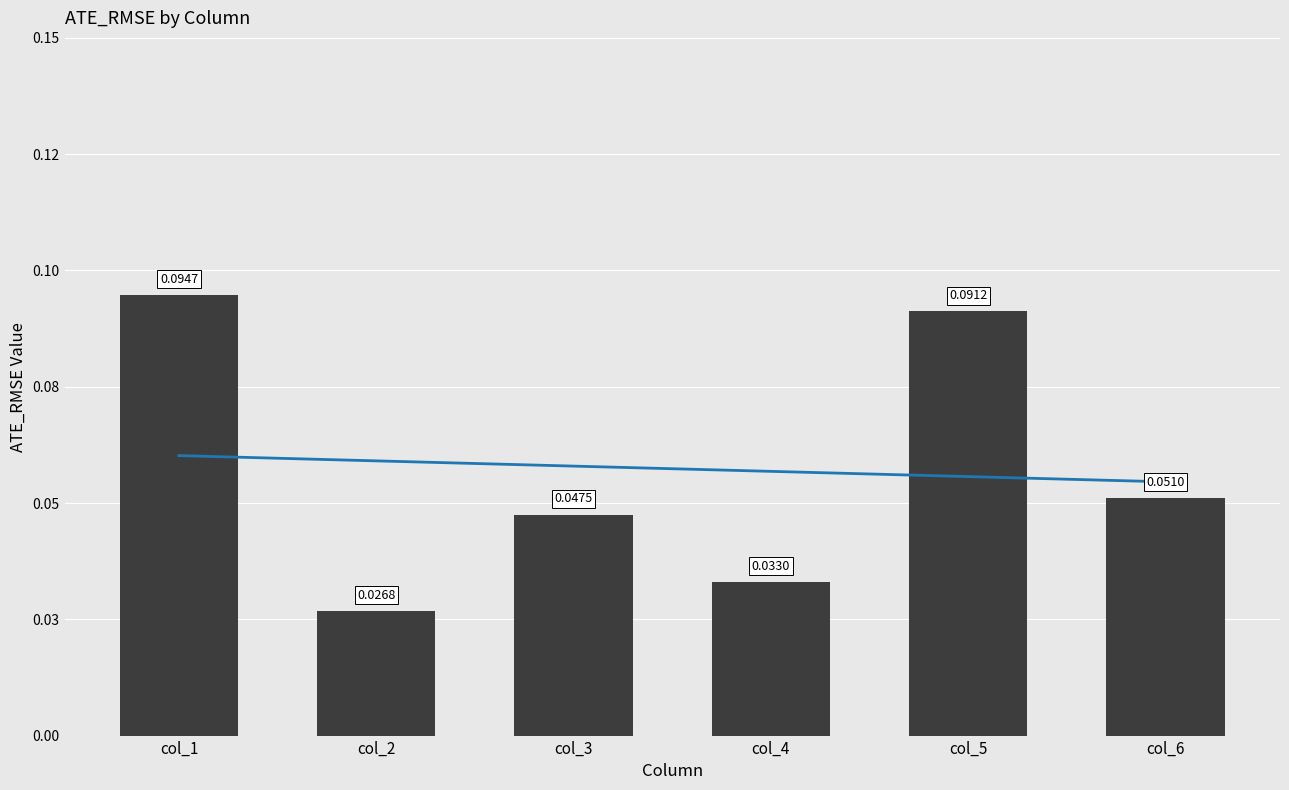

List the labels in order of value, largest first.

col_1, col_5, col_6, col_3, col_4, col_2